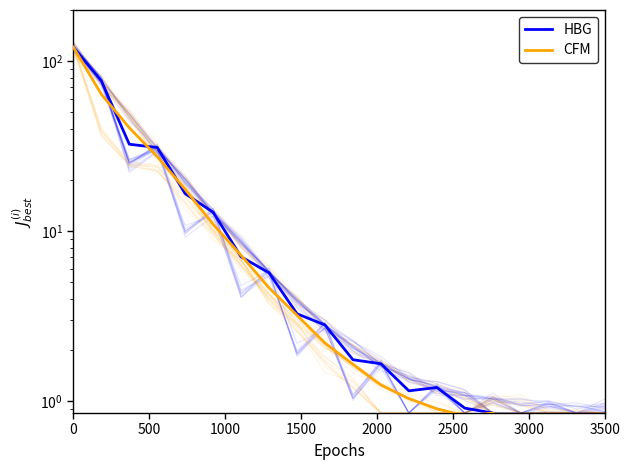

What is the lowest value of the HBG series?

0.6